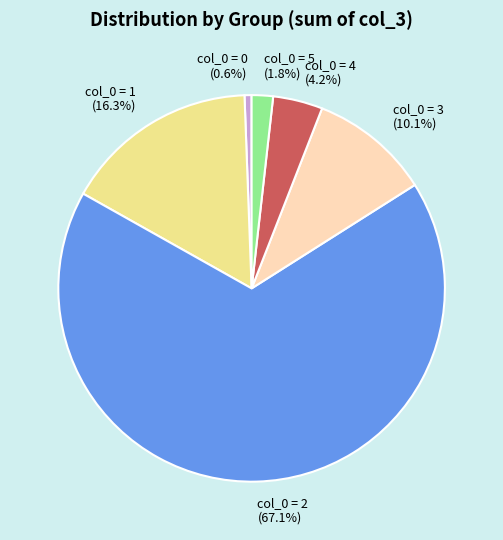

Do col_0 = 1 and col_0 = 0 together represent more than half of the pie?

No